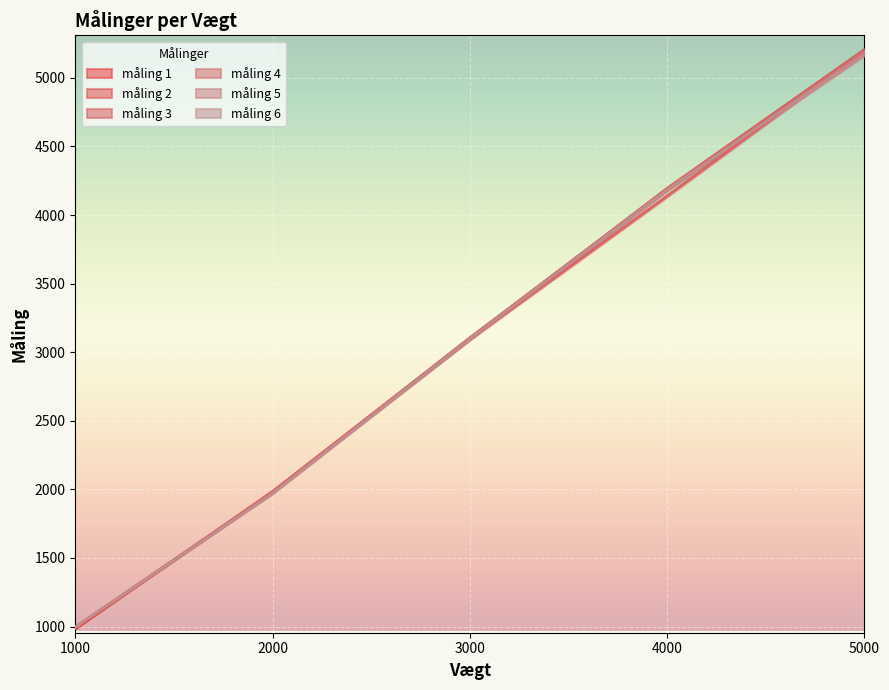

What is the value of the måling 3 point at the 4th from the left?

4140.6